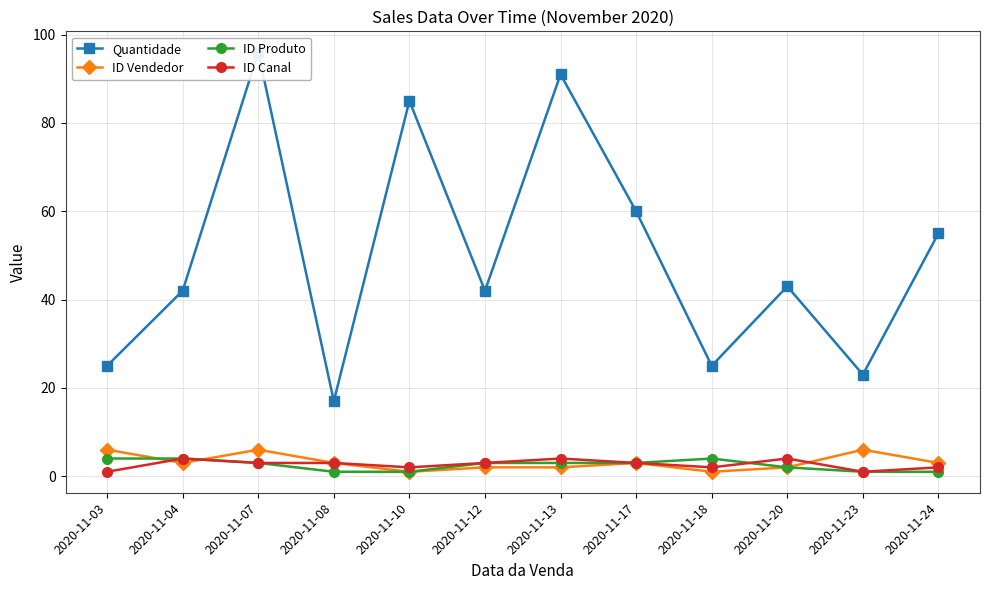

Is it true that ID Produto equals 1 at 2020-11-10?

False